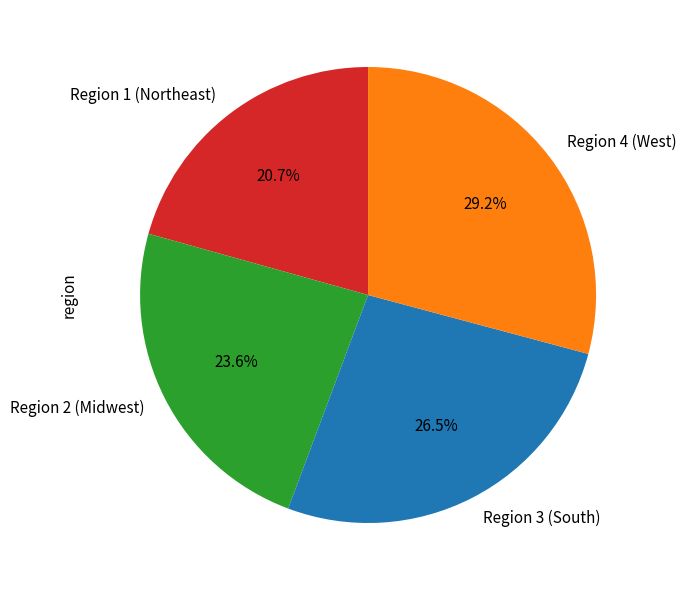

Which slice is the smallest?

Region 1 (Northeast)